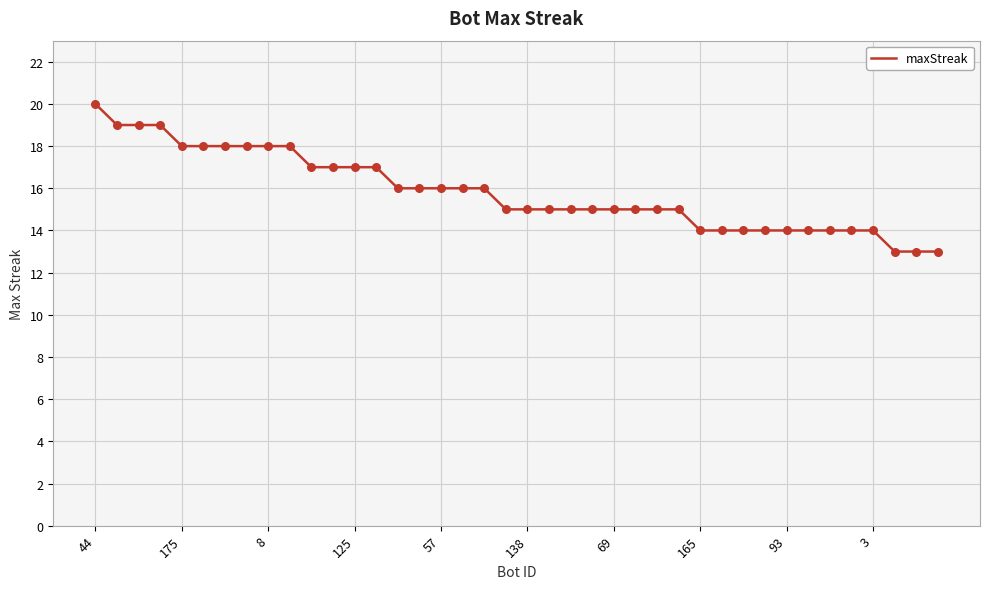

What is the smallest value displayed?

13